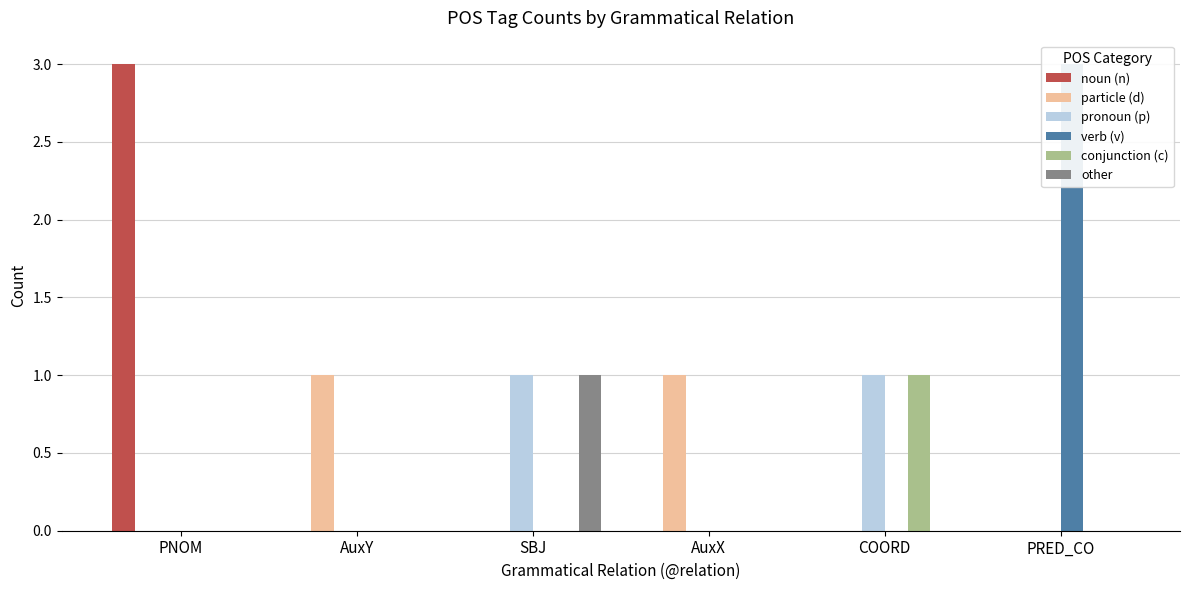

Count the particle (d) values in the range 0 to 1.

6